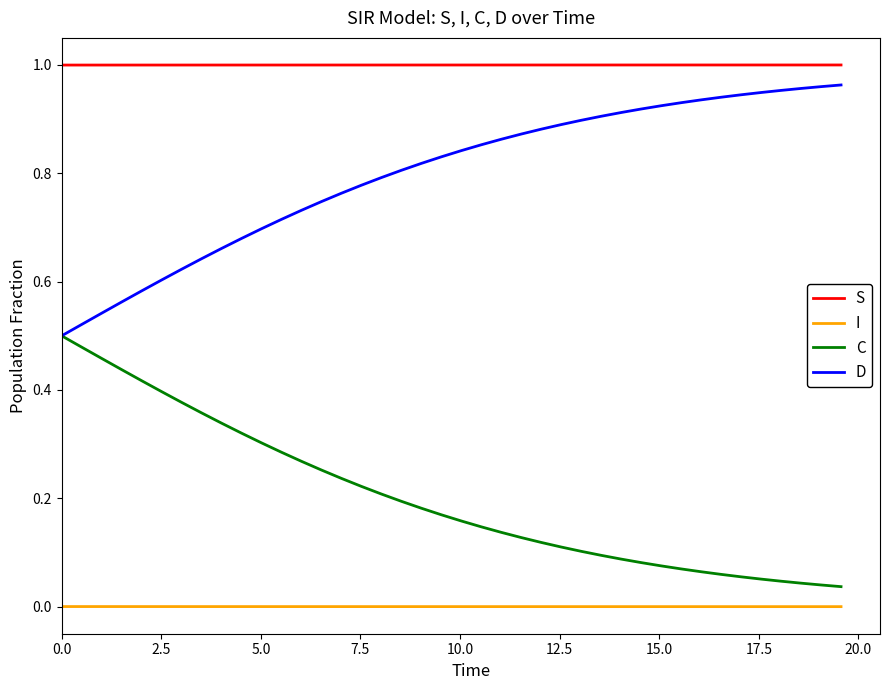

True or false: I and S intersect in this chart.

False